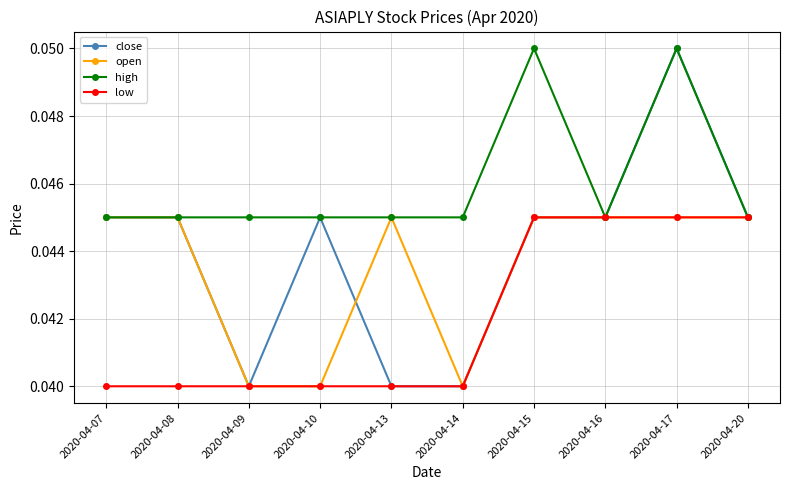

Is it true that high equals 0.1 at 2020-04-14?

False